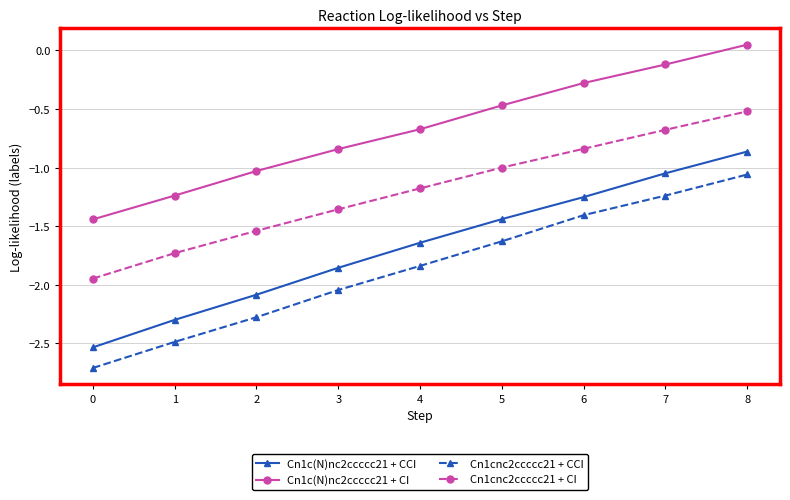

Which series changed the most between 0 and 6?

Cn1cnc2ccccc21 + CCI